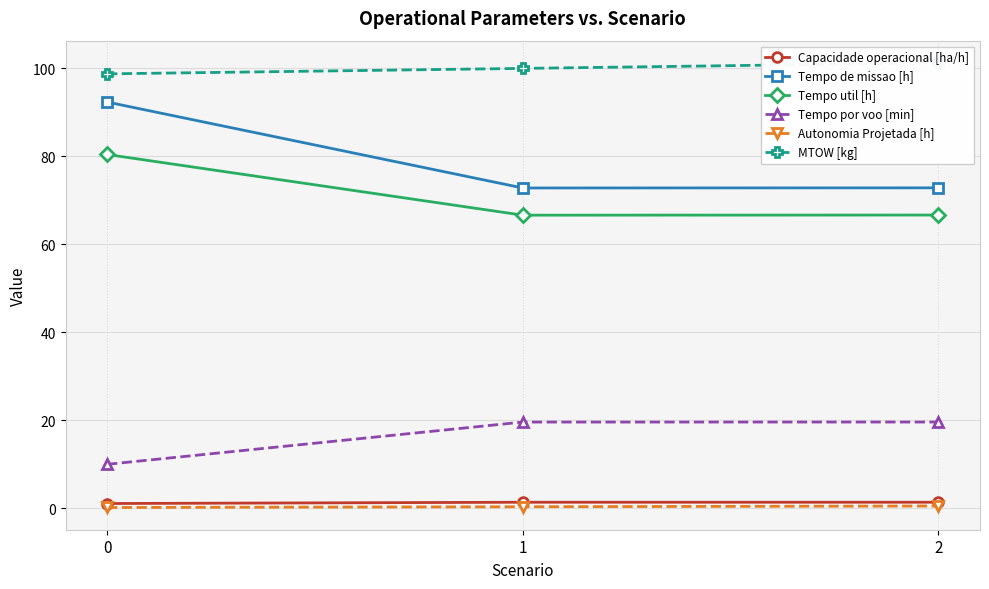

List the labels in order of MTOW [kg] value, largest first.

2, 1, 0